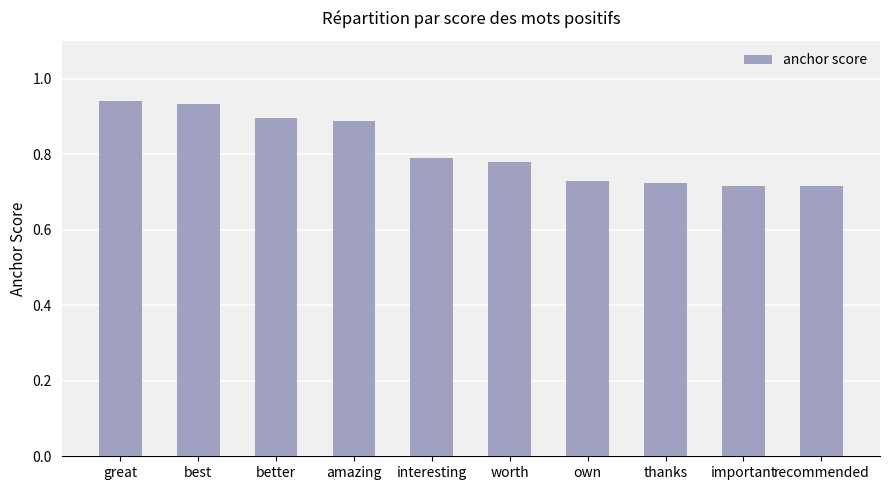

Is it true that the value at better is 0.9?

True